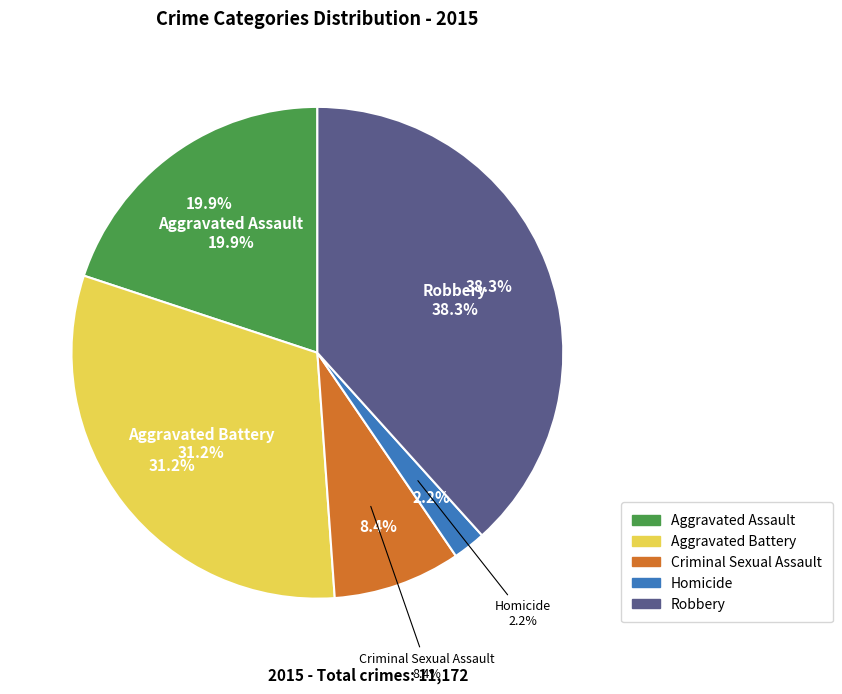

Rank the categories by value from lowest to highest.

Homicide, Criminal Sexual Assault, Aggravated Assault, Aggravated Battery, Robbery